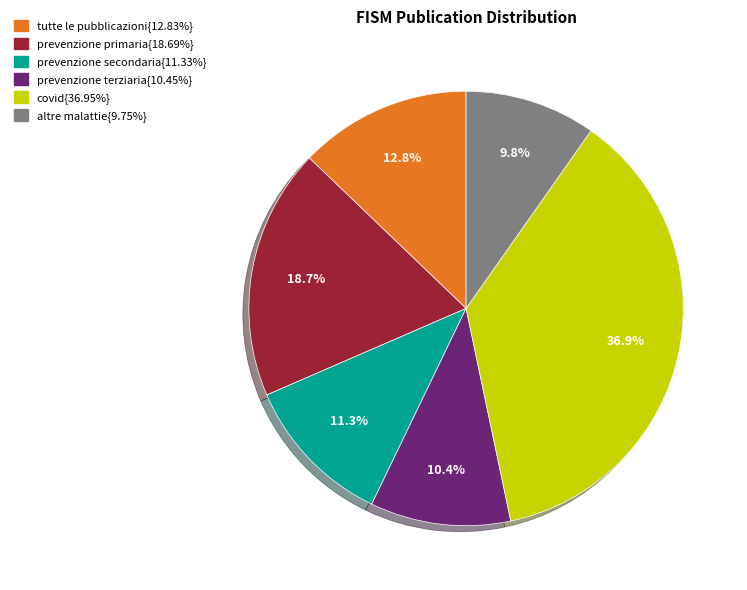

Does any single category account for the majority?

No